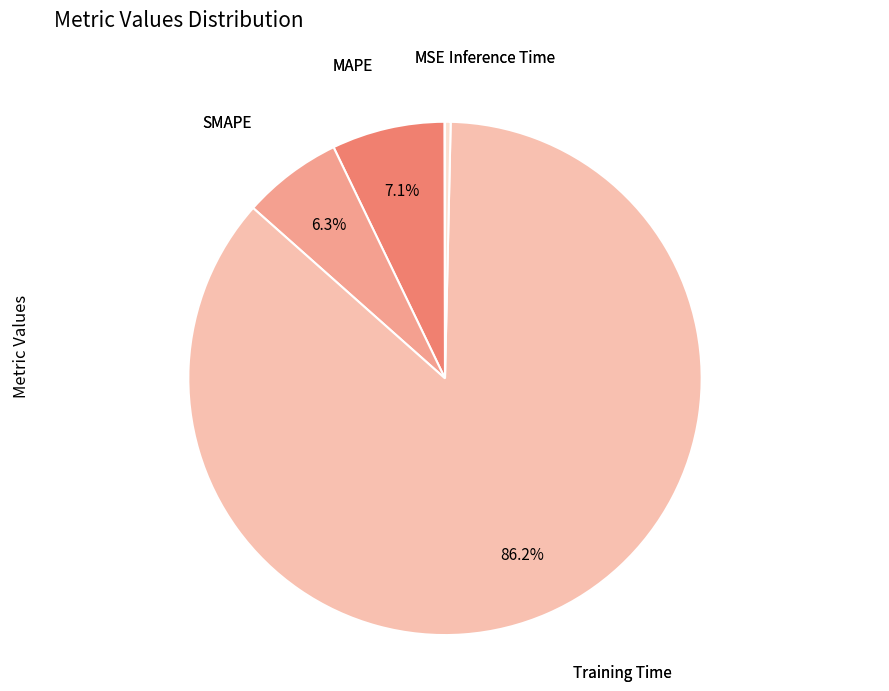

Is there any slice that represents more than half of the pie?

Yes